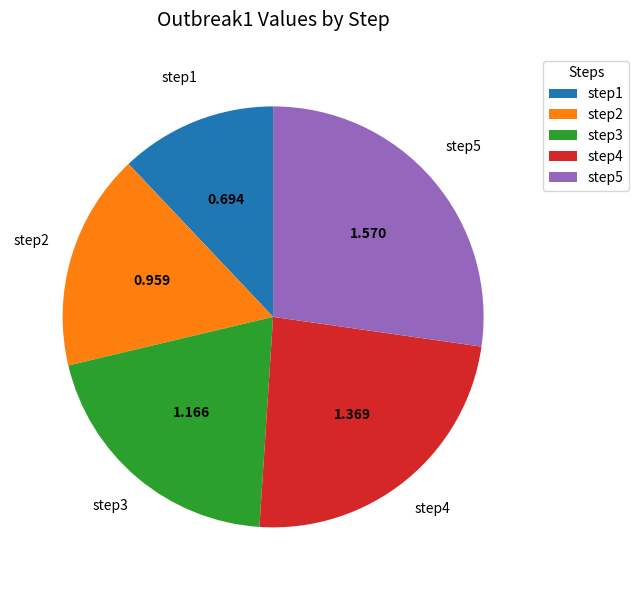

Is it true that step1 is 12% of the pie?

True